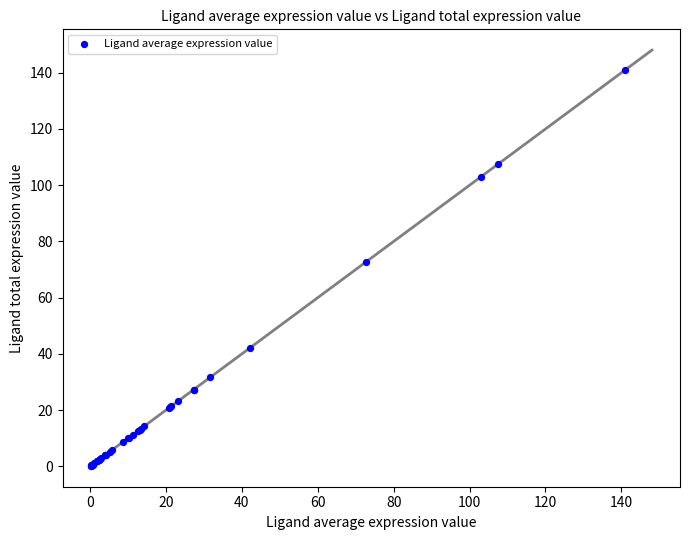

What Y value in the scatter plot is closest to 70?

72.7